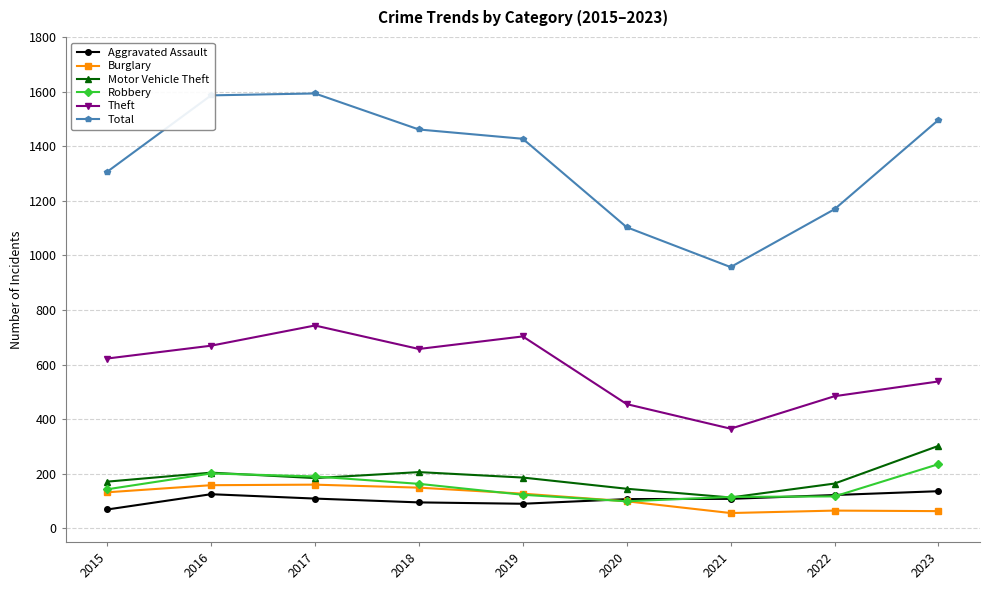

Is it true that Robbery equals 99 at 2020?

True